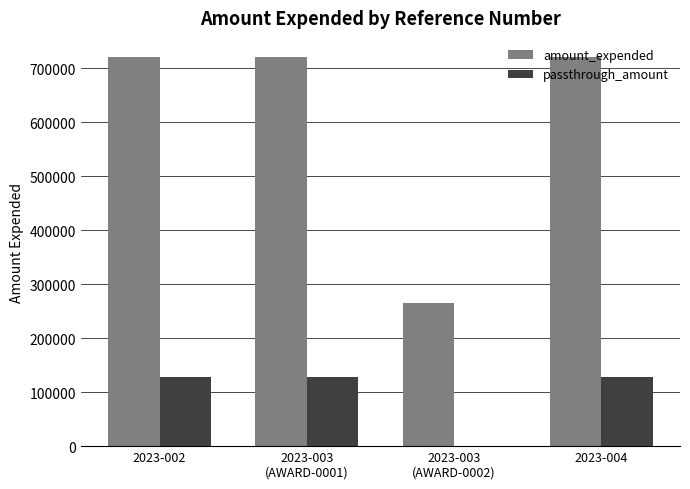

Is the value of passthrough_amount at 2023-004 greater than the value of amount_expended at 2023-004?

No